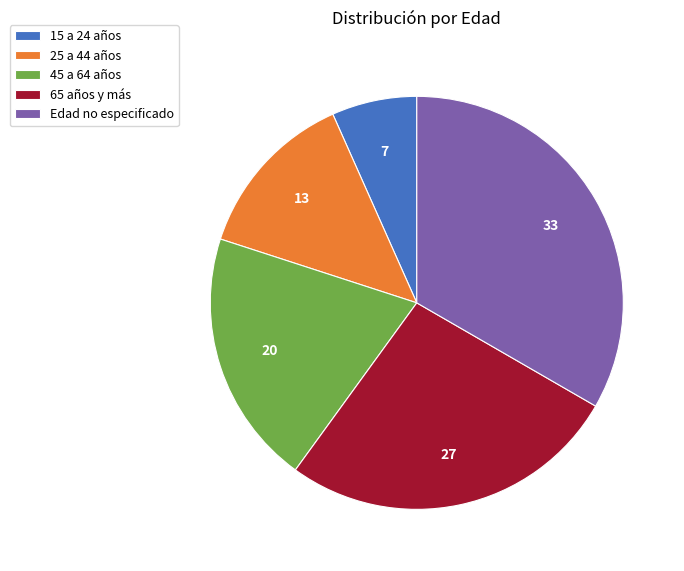

Rank the categories by value from highest to lowest.

Edad no especificado, 65 años y más, 45 a 64 años, 25 a 44 años, 15 a 24 años